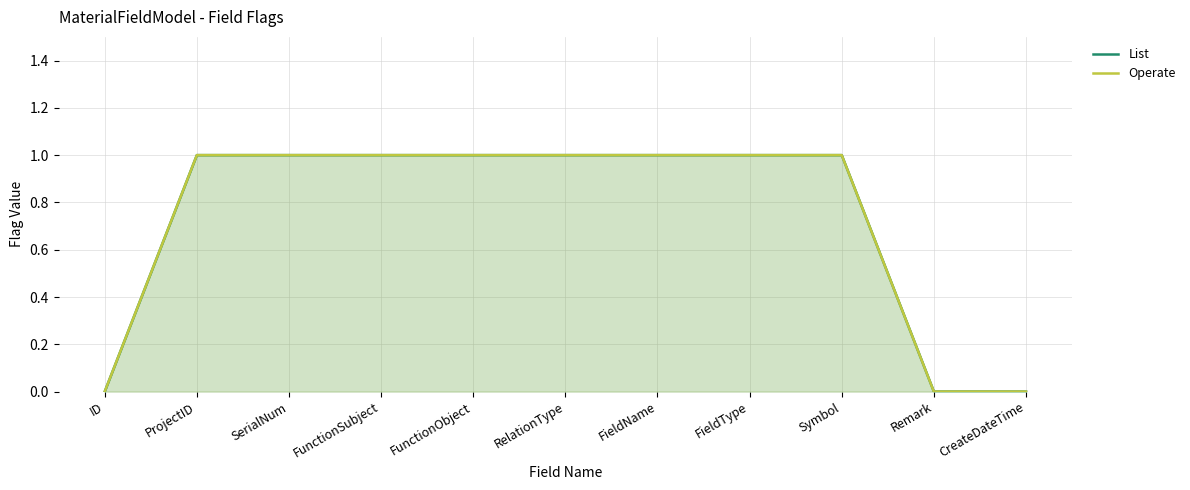

Rank the series at CreateDateTime from highest to lowest value.

List, Operate